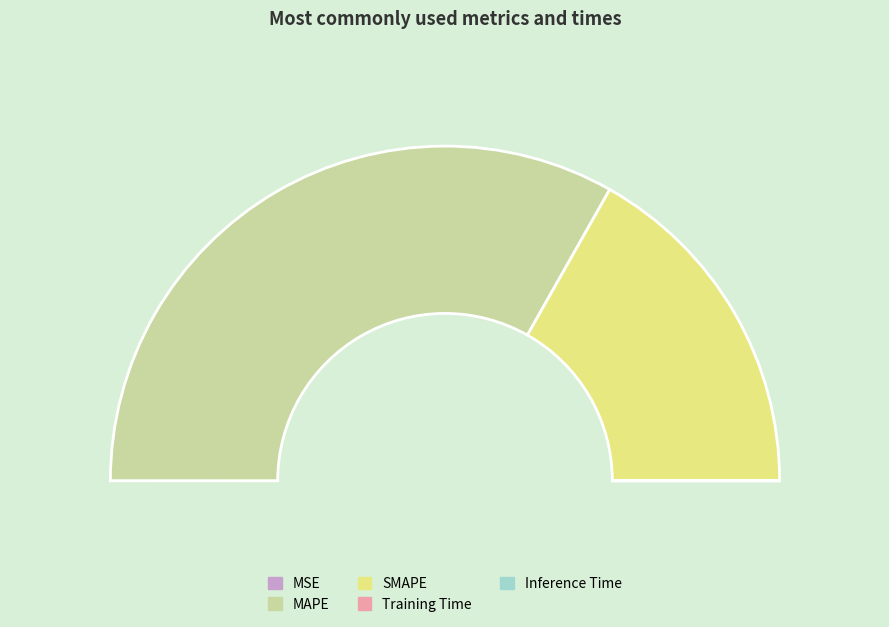

Count the number of slices in the pie.

5